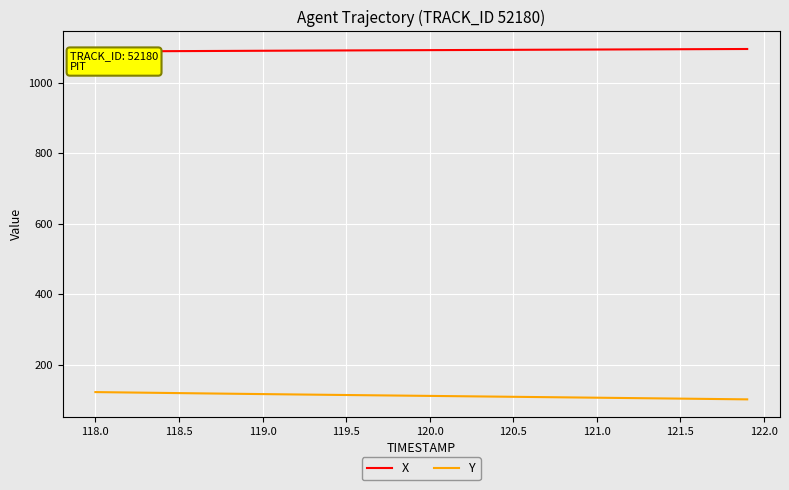

What is the highest value of the Y series?

123.1